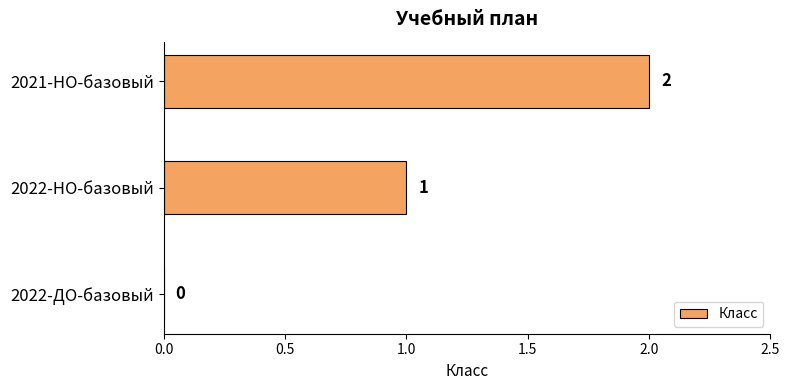

Approximately how many times larger is the value at 2021-НО-базовый compared to 2022-НО-базовый?

2.0